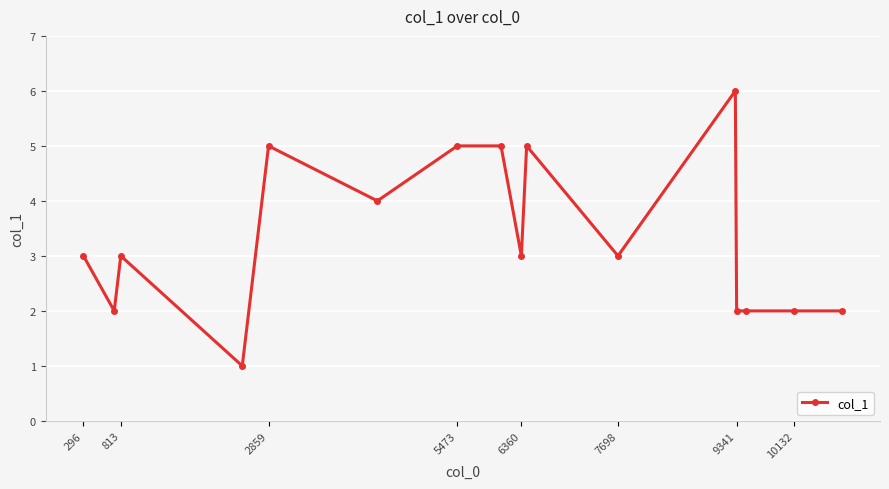

Reading right to left, list all the values displayed in this chart.

2	2	2	2	6	3	5	3	5	5	4	5	1	3	2	3